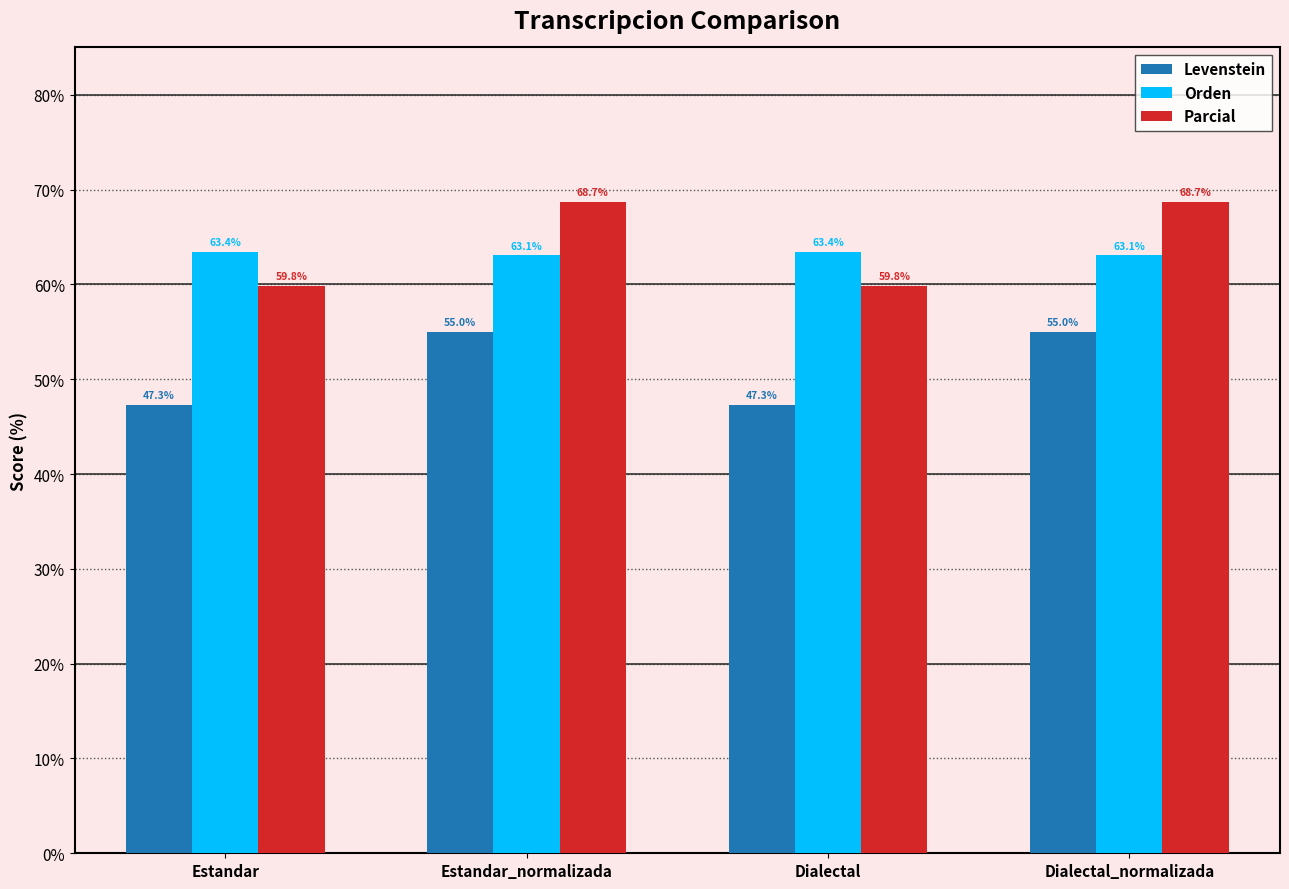

How many bars are there in each group?

3